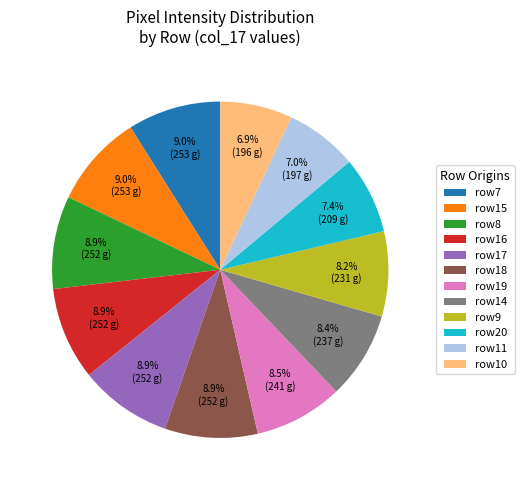

What percentage is NOT represented by row19?

91.5%